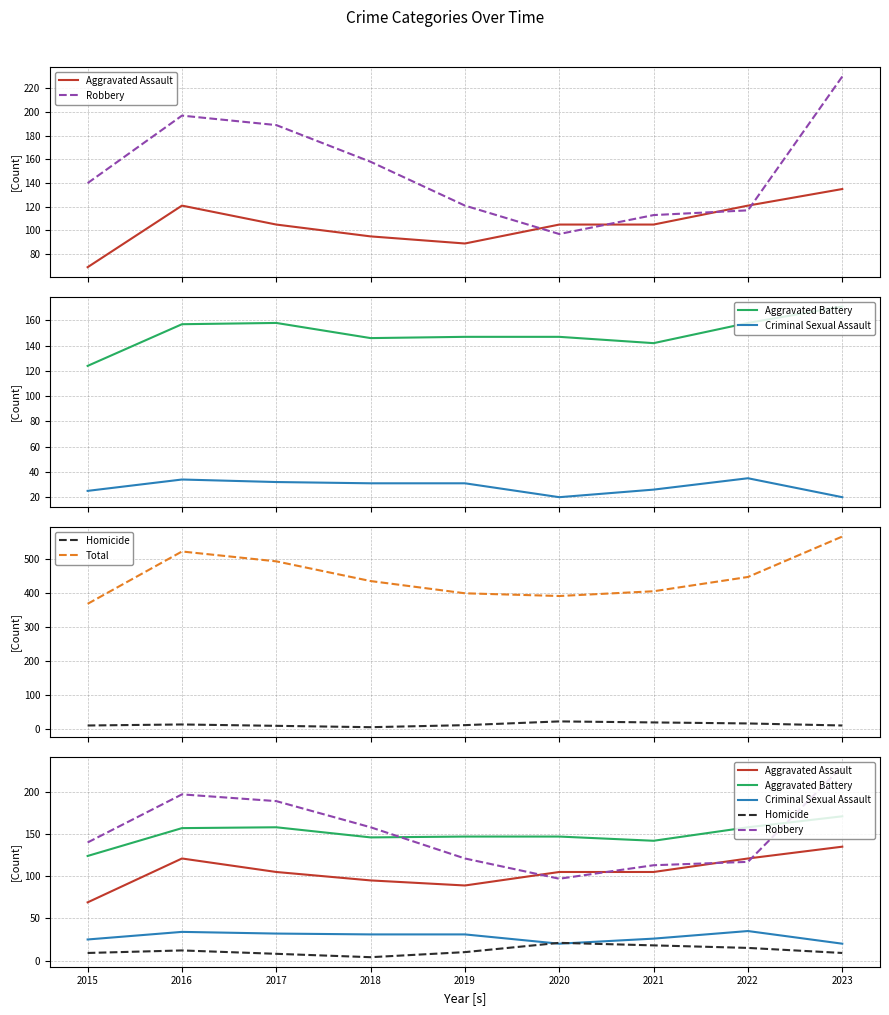

Reading right to left, what are all the values shown in this chart?

Aggravated Assault: 135	121	105	105	89	95	105	121	69
Robbery: 230	117	113	97	121	158	189	197	140
Aggravated Battery: 171	158	142	147	147	146	158	157	124
Criminal Sexual Assault: 20	35	26	20	31	31	32	34	25
Homicide: 9	15	18	21	10	4	8	12	9
Total: 565	446	404	390	398	434	492	521	367